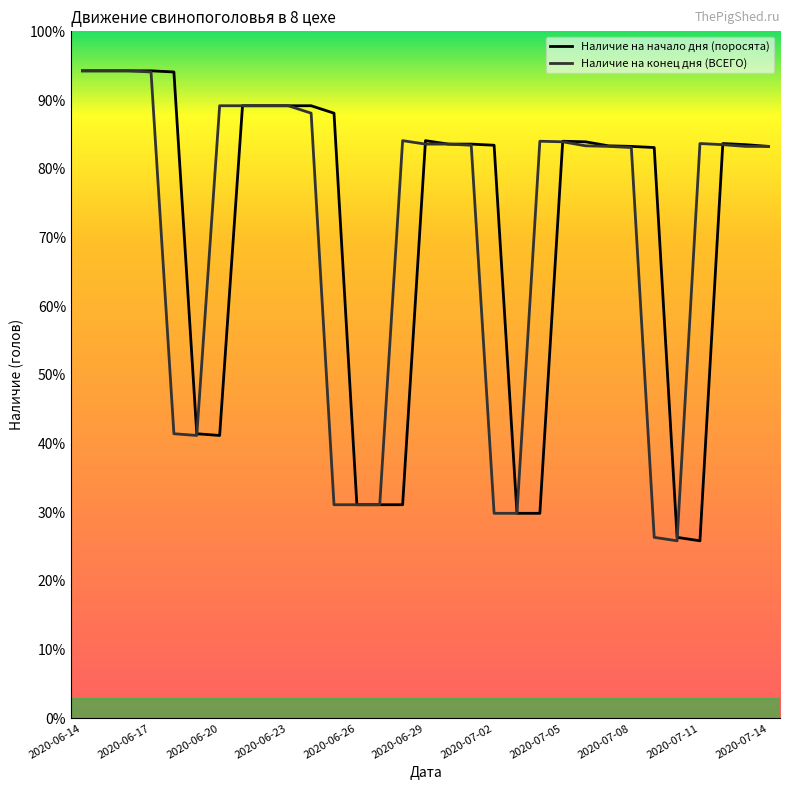

True or false: Наличие на начало дня (поросята) has more than 0 interior local peaks.

True